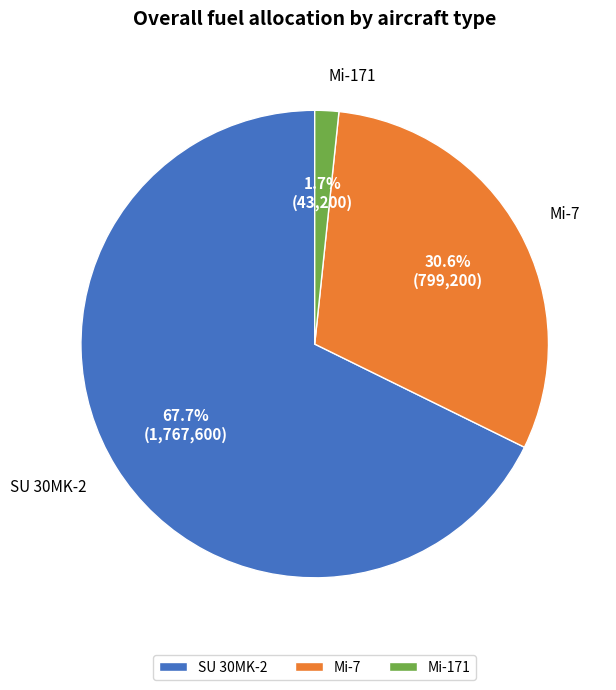

Which category has the biggest portion of the pie?

SU 30MK-2